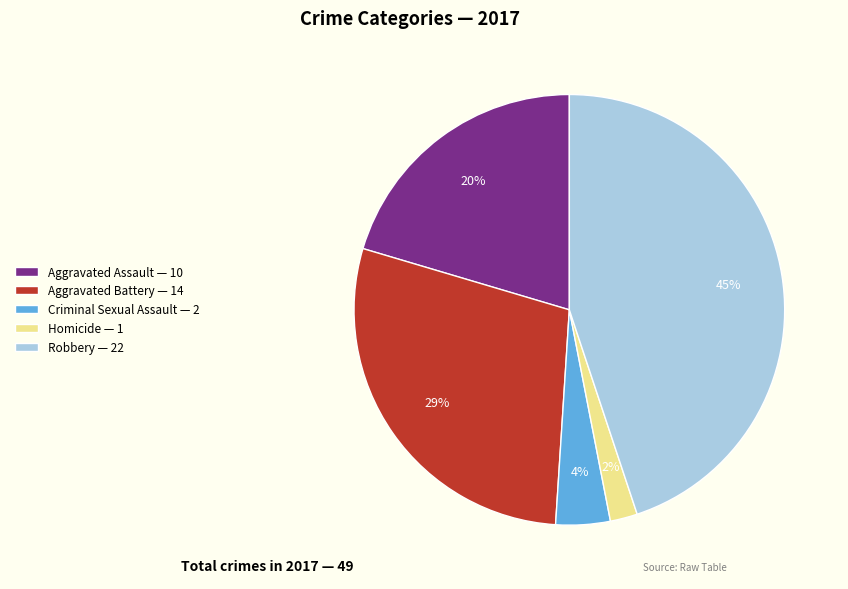

How many segments does this pie chart have?

5